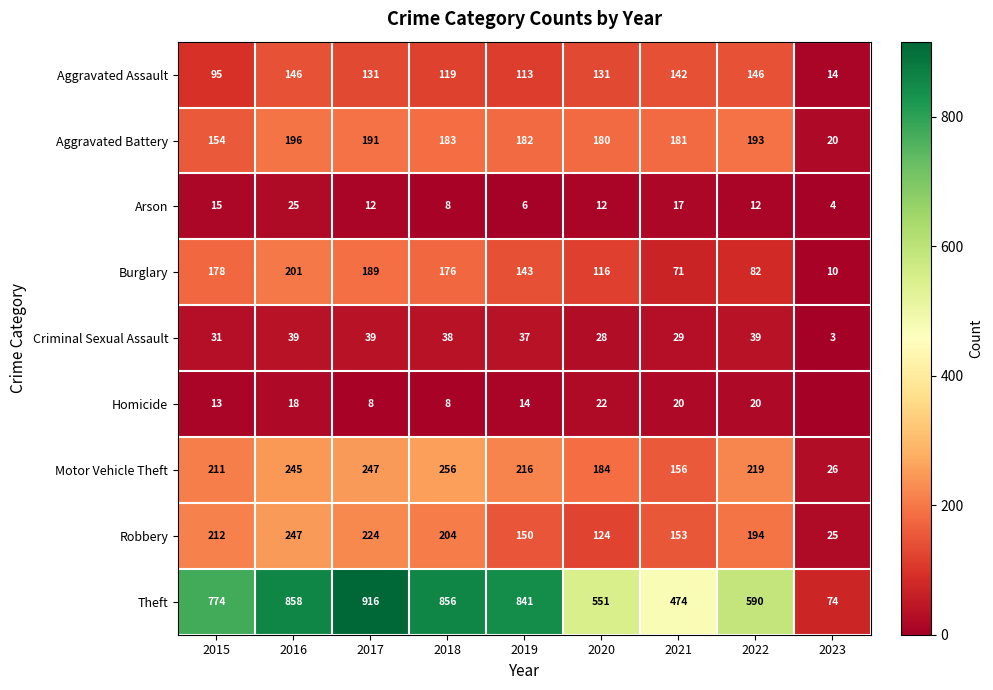

The Burglary series shows 59 at 2019. True or false?

False